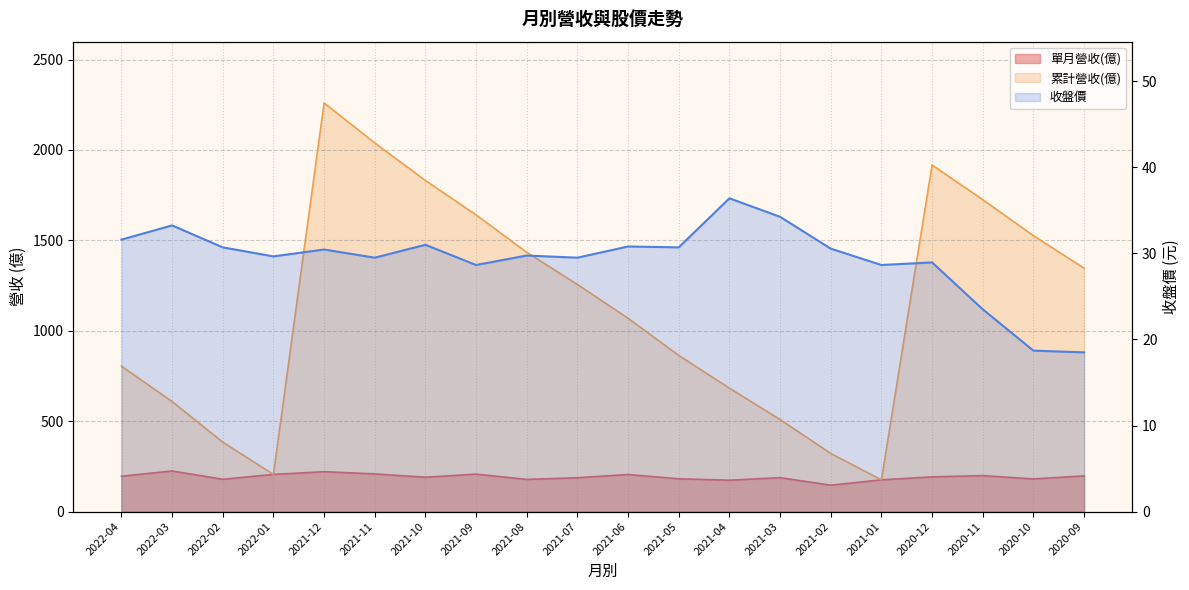

Is it true that 單月營收(億) equals 207.1 at 2021-09?

True